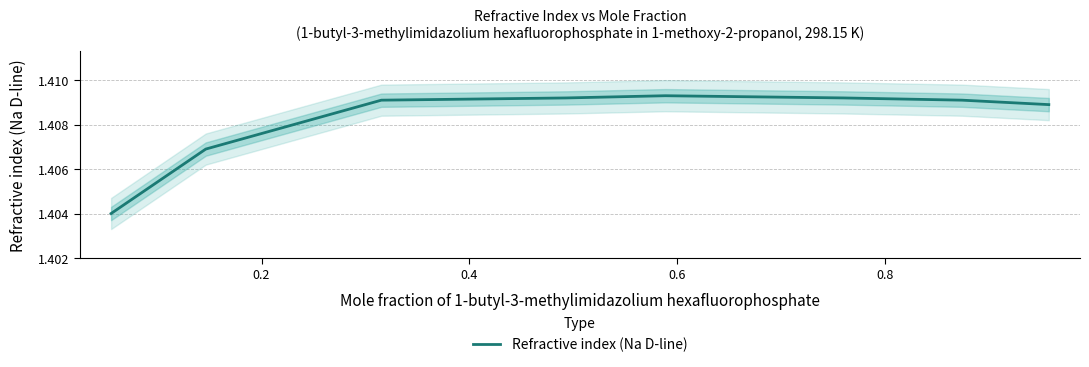

What is the minimum value shown in the chart?

1.4